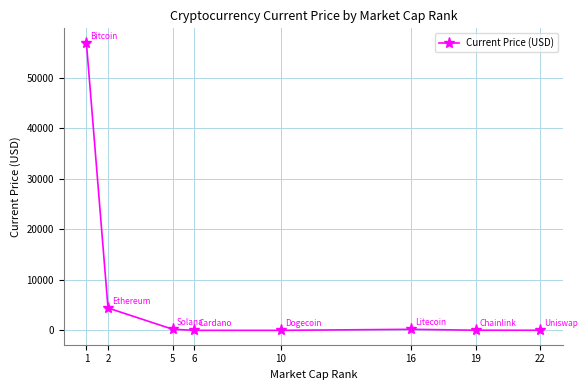

What is the average value?

7732.5